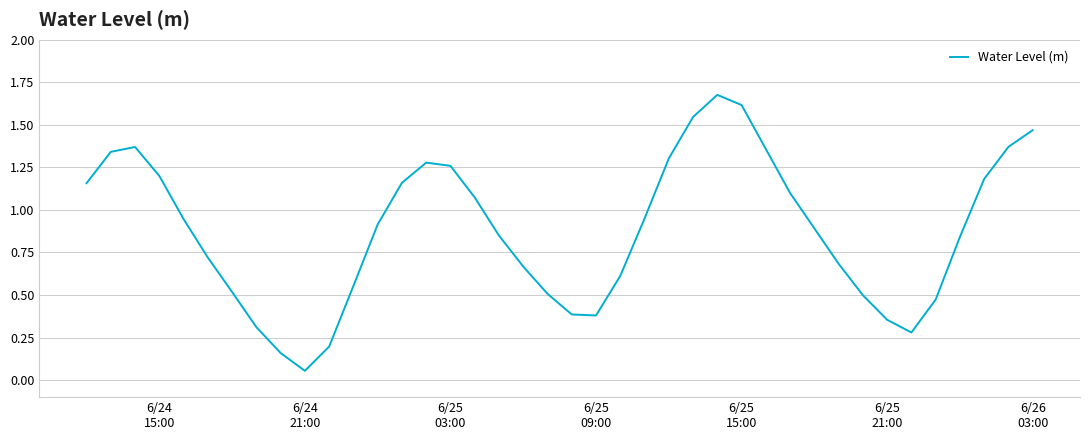

What is the difference between the maximum and minimum values?

1.6